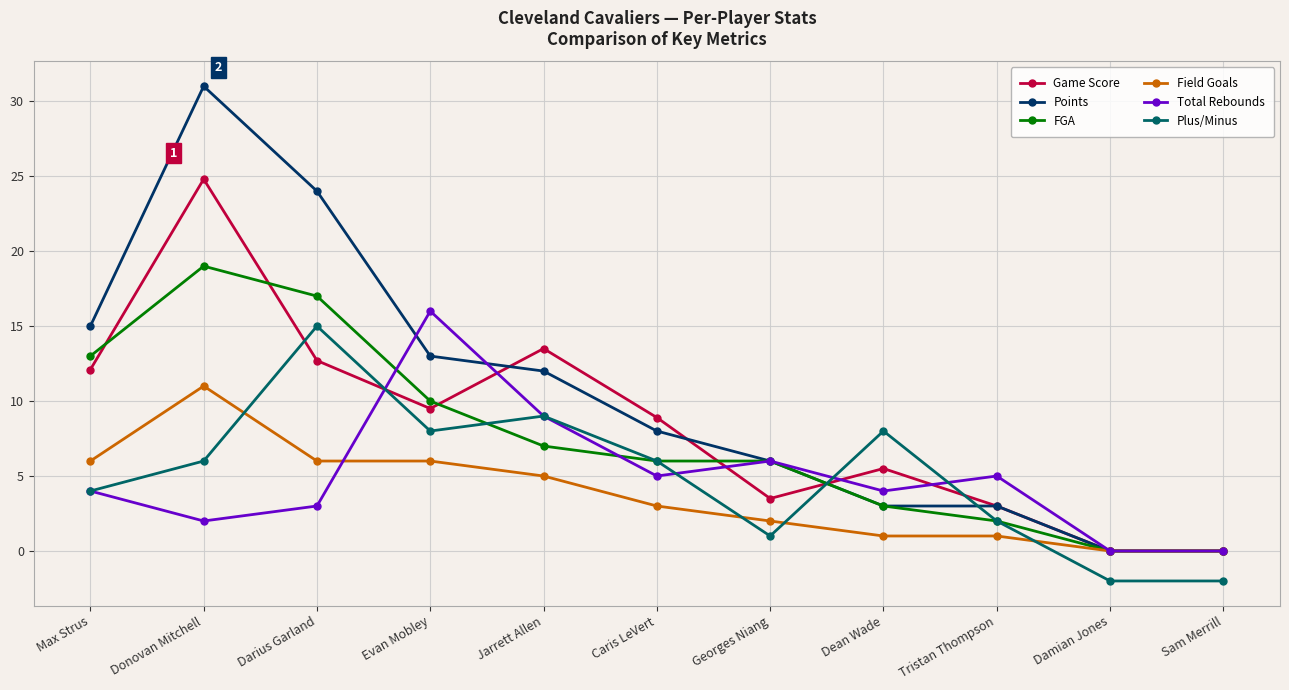

How many distinct data groups are displayed?

6